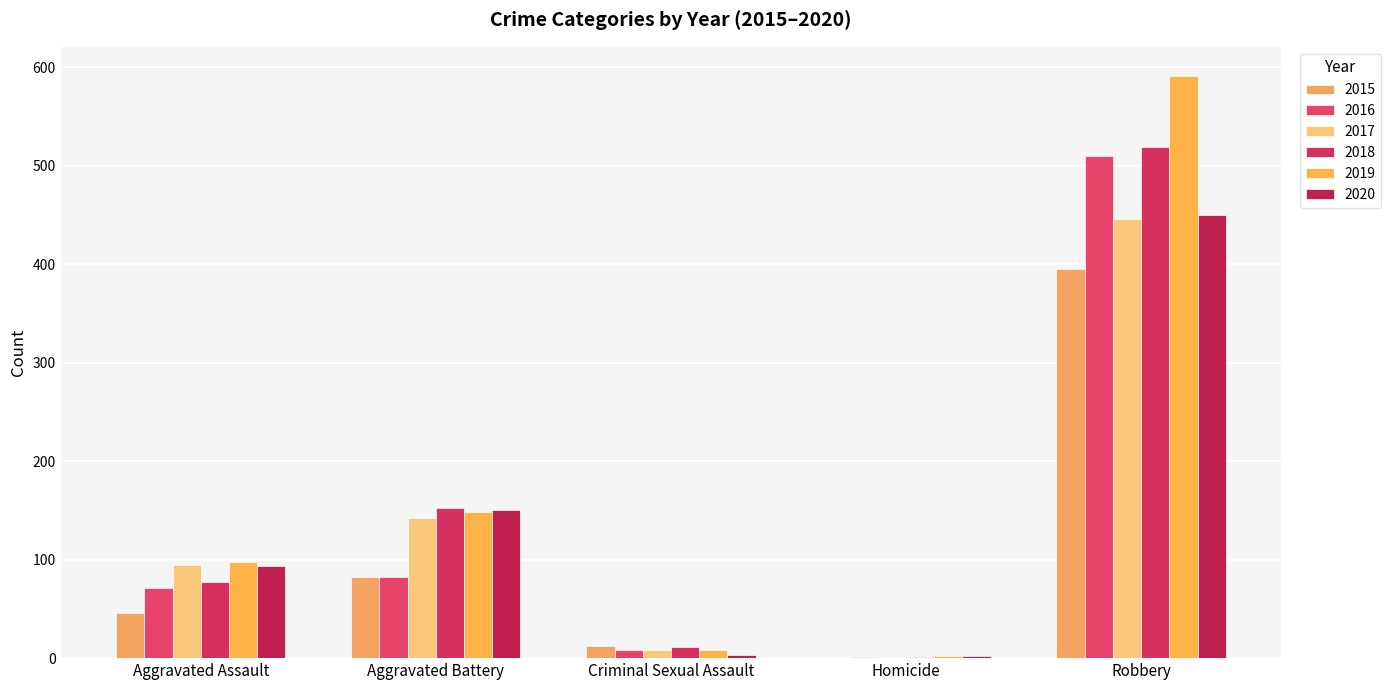

What position from the left is Criminal Sexual Assault?

3